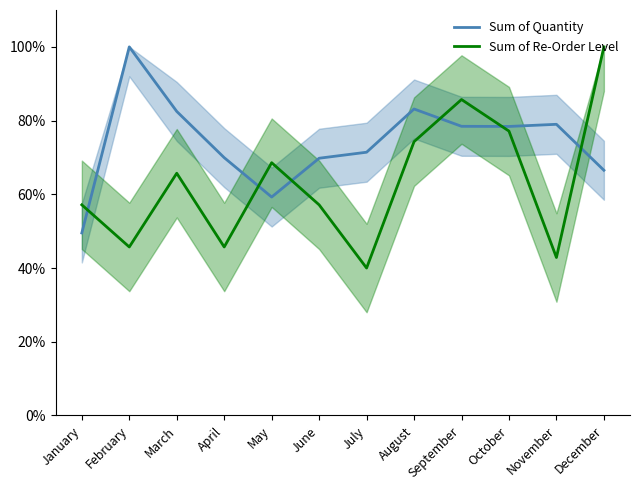

Reading left to right, transcribe all the data shown in this chart.

Sum of Quantity: 49.5	100.0	82.5	69.9	59.3	69.8	71.4	83.1	78.4	78.4	79.0	66.5
Sum of Re-Order Level: 57.1	45.7	65.7	45.7	68.6	57.1	40.0	74.3	85.7	77.1	42.9	100.0